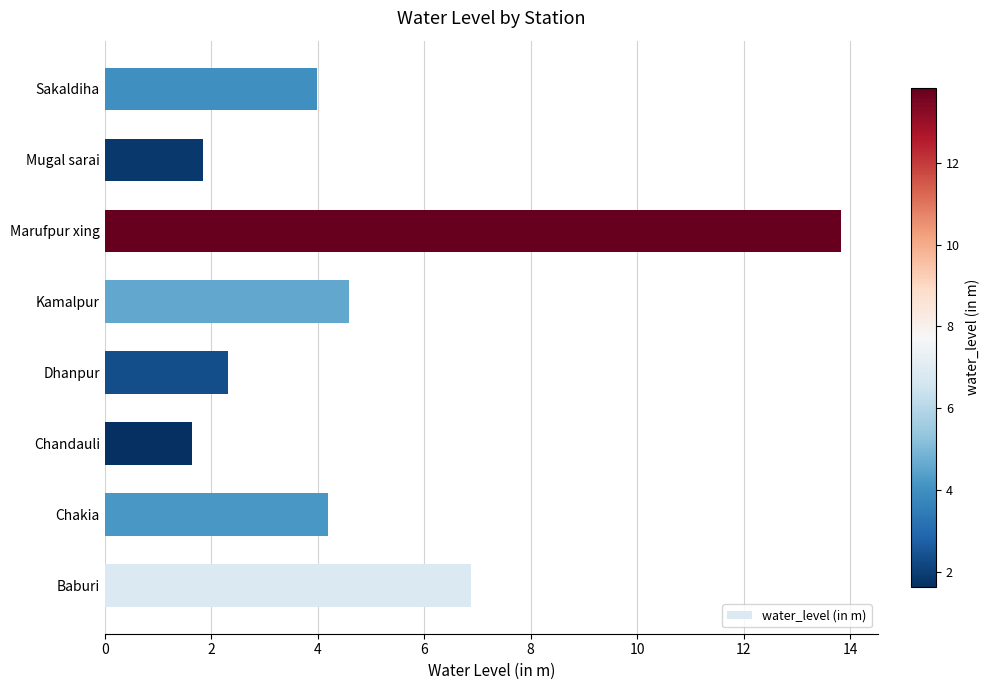

What is the difference between the maximum and minimum values?

12.2